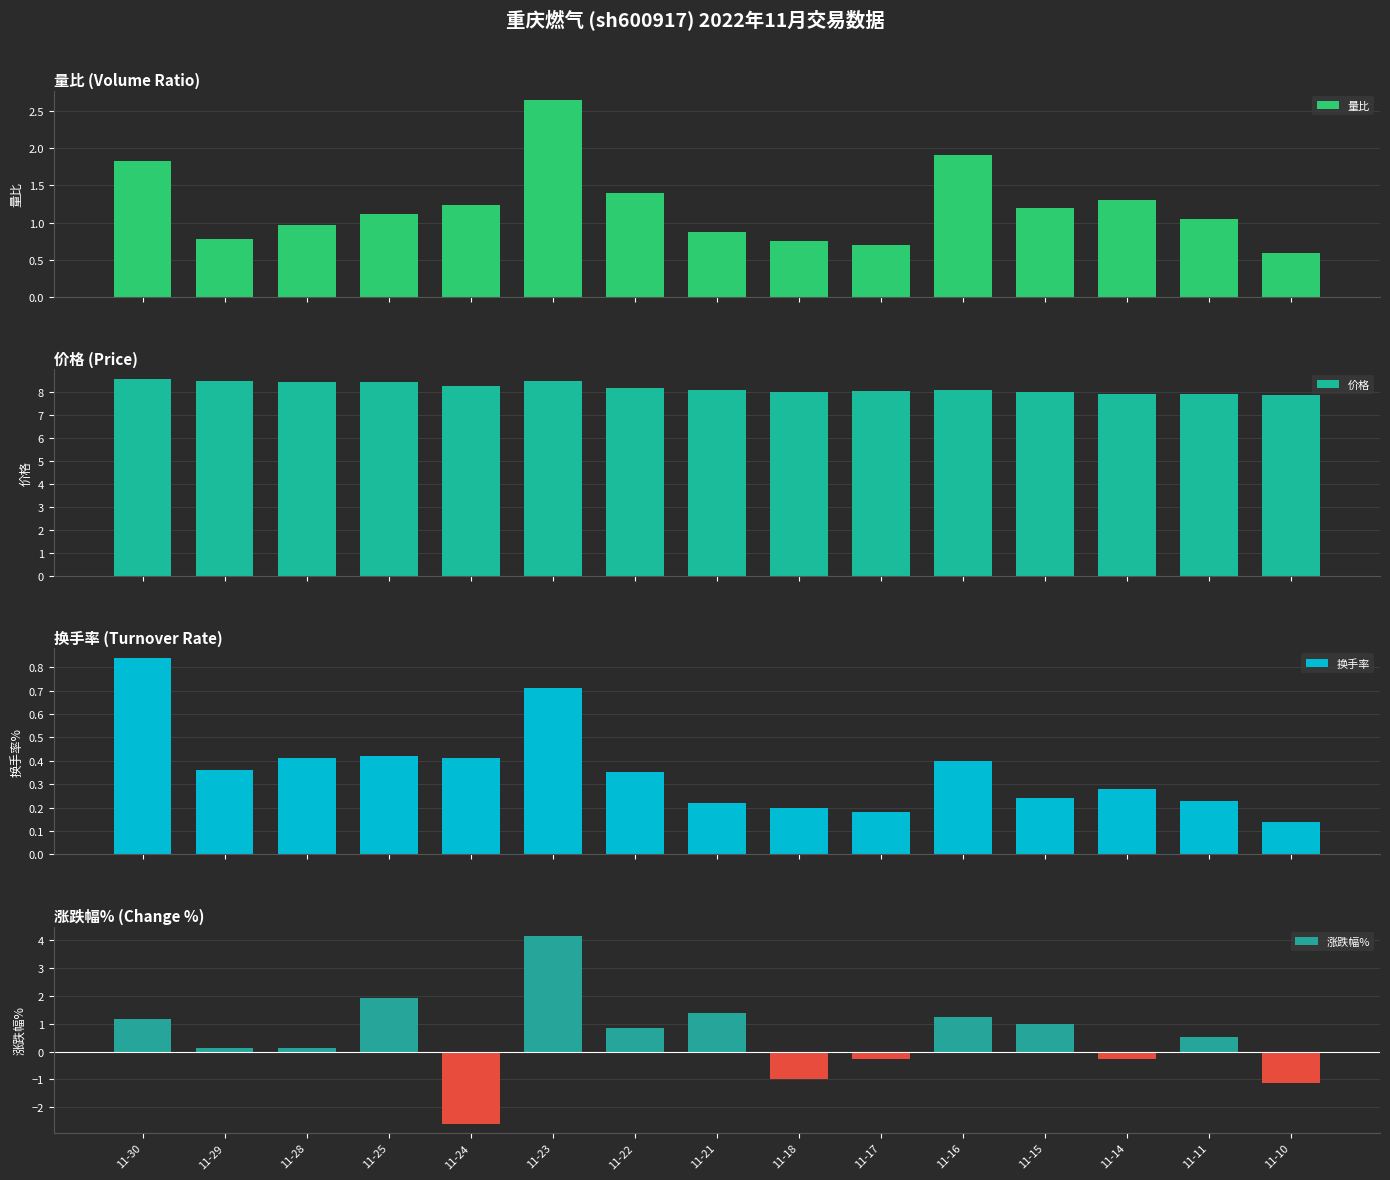

What is the difference between the highest and lowest values at 11-15?

7.8